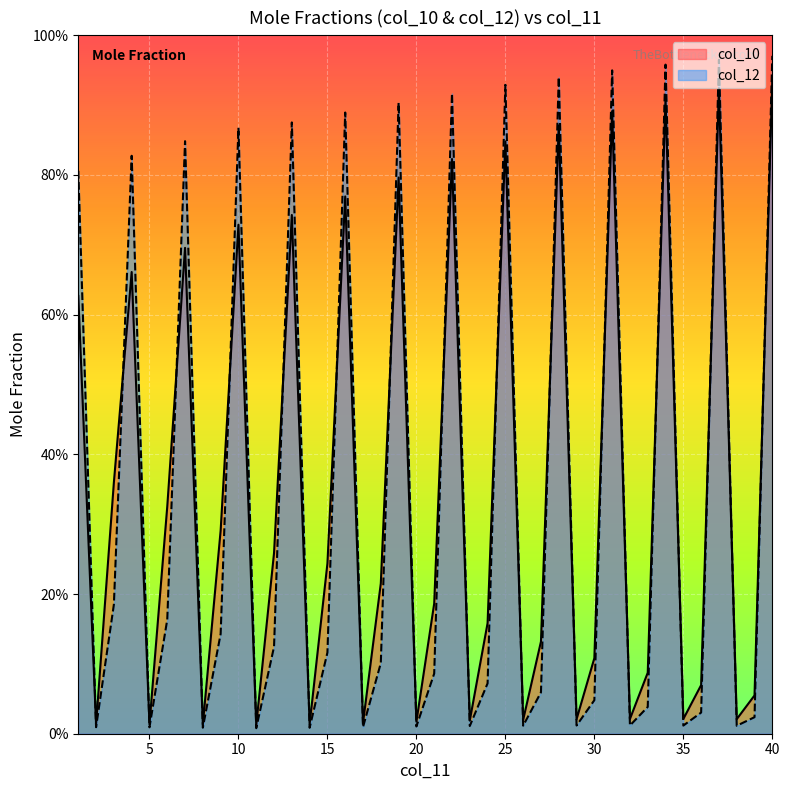

Is the value of col_10 at 3 greater than the value of col_12 at 2?

Yes